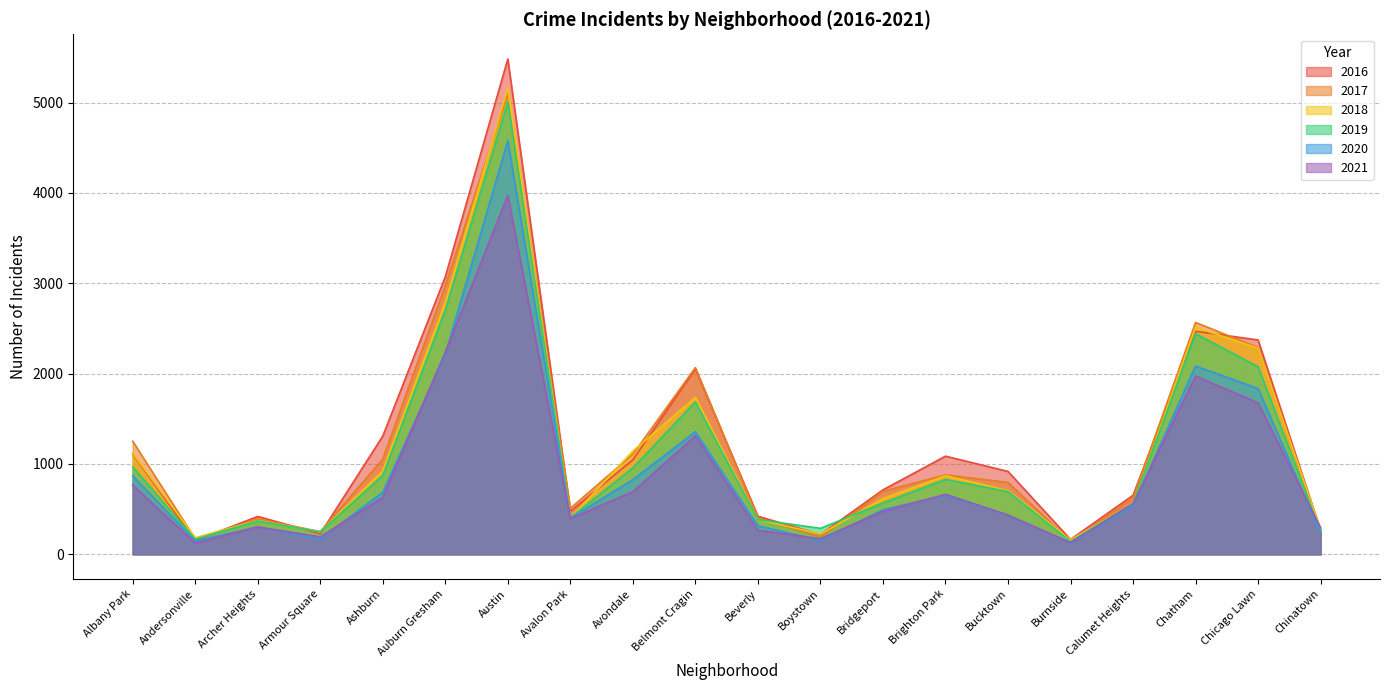

Does the chart have visible grid lines?

Yes